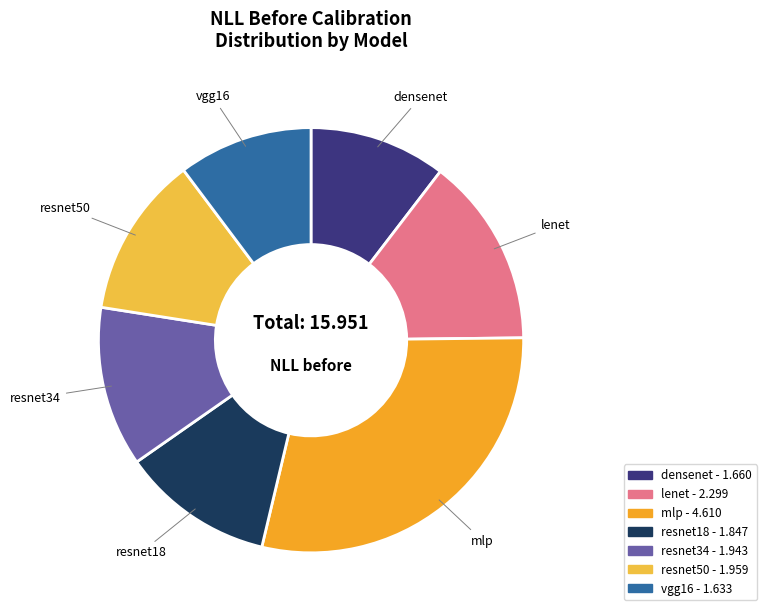

Which slice is the largest?

mlp